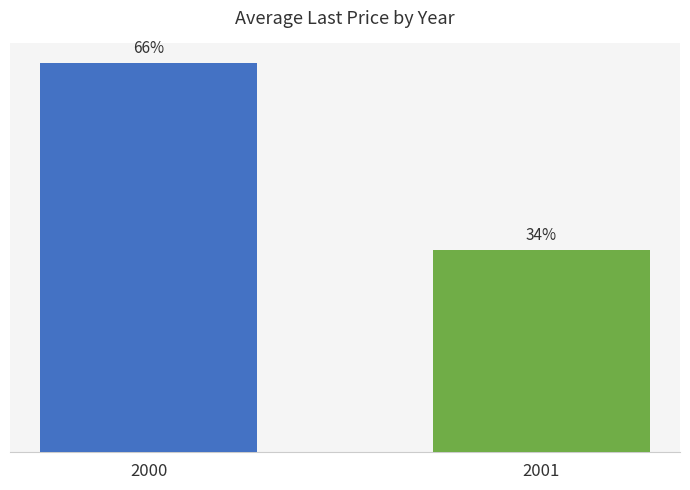

Are the bars grouped side by side (vs. stacked)?

Yes